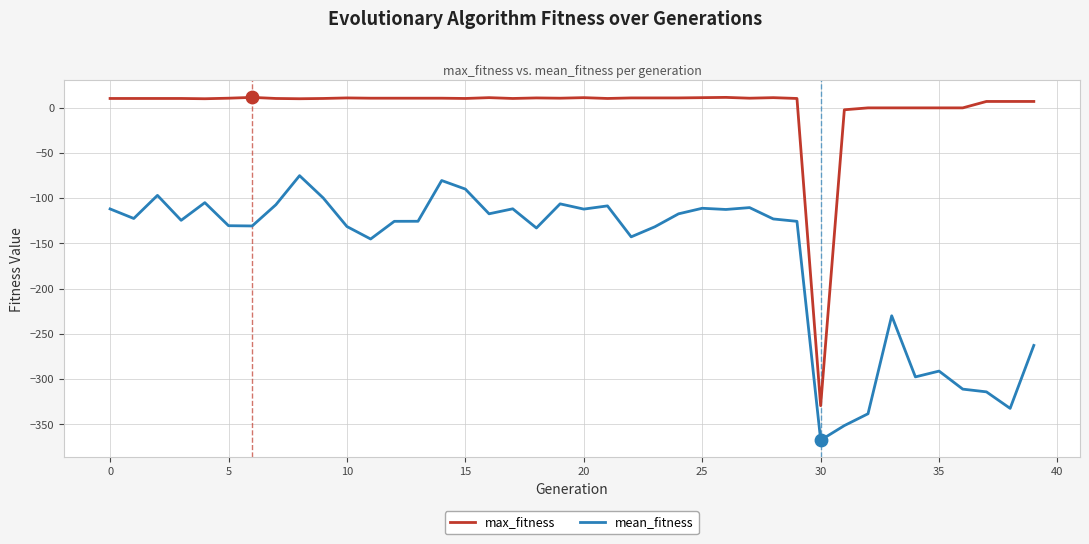

What is the lowest value of the mean_fitness series?

-367.6